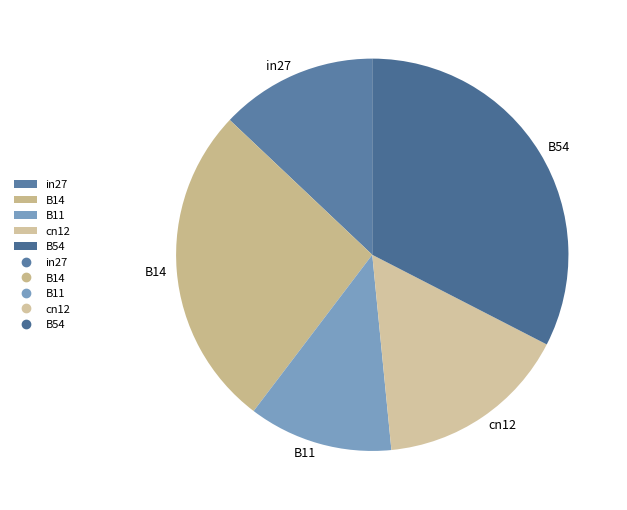

How many segments does this pie chart have?

5